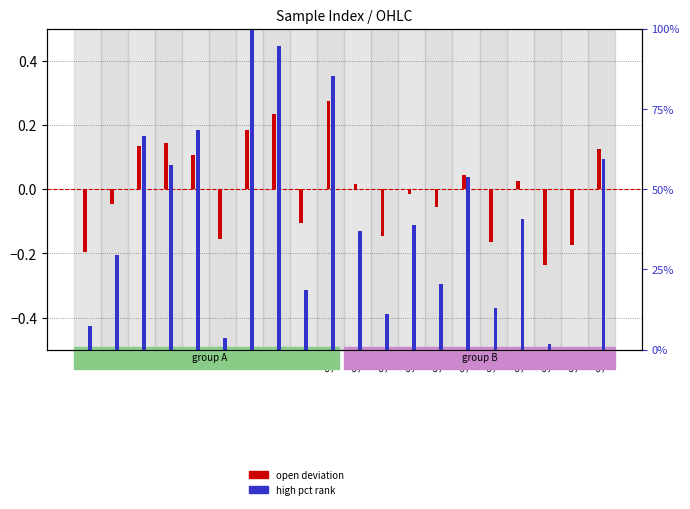

List the series in order of their peak value, lowest first.

open deviation, high pct rank